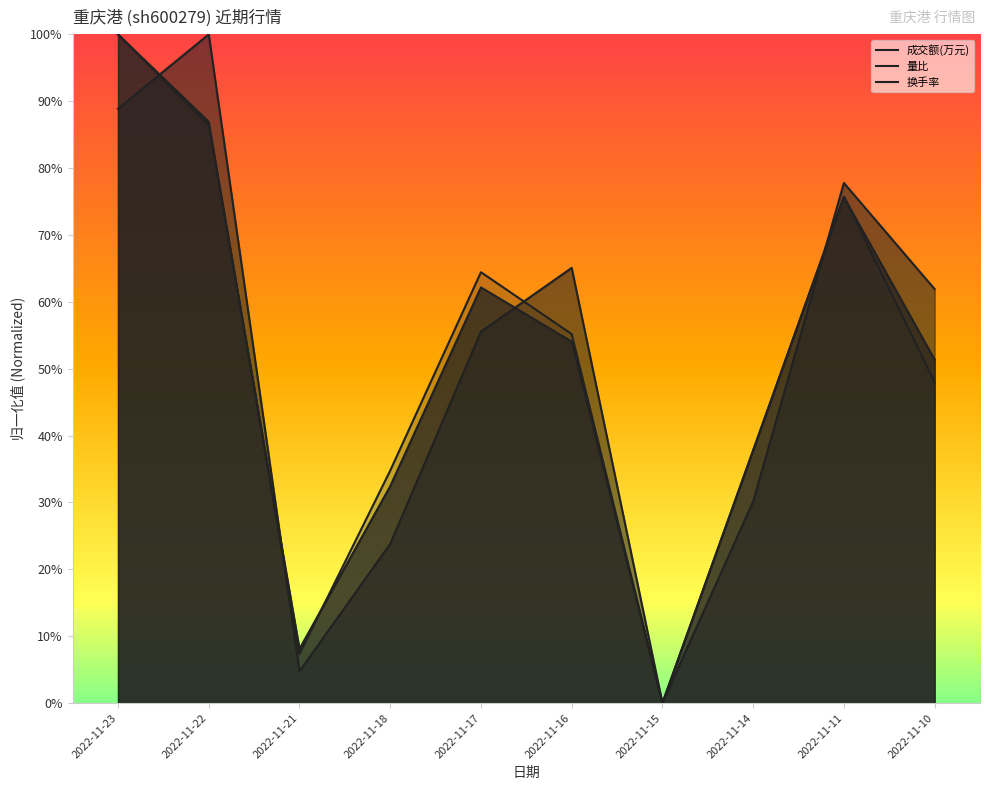

What is the sum of the 成交额(万元) values at 2022-11-23 and 2022-11-14?

1.4